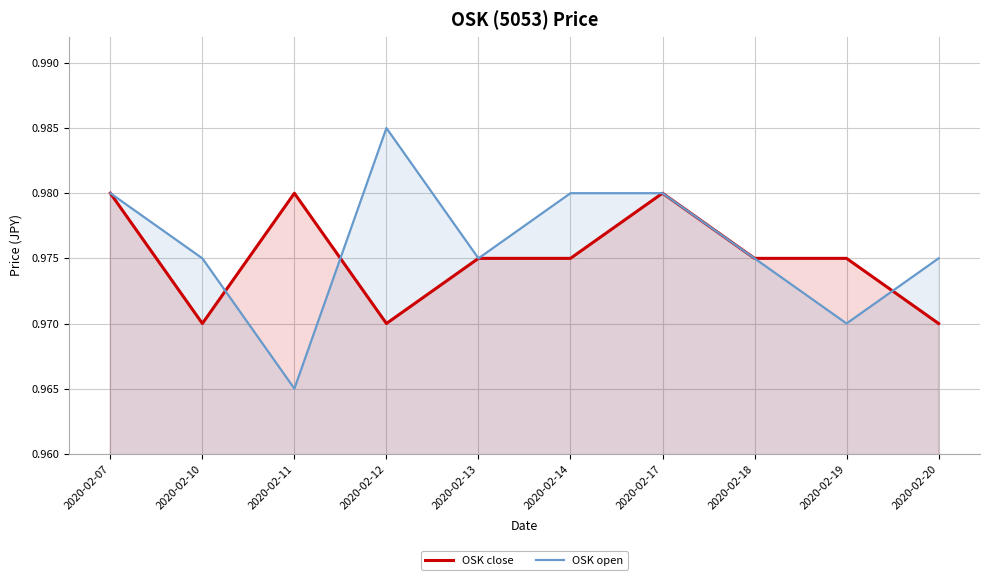

At which label is OSK open closest to 0?

2020-02-11